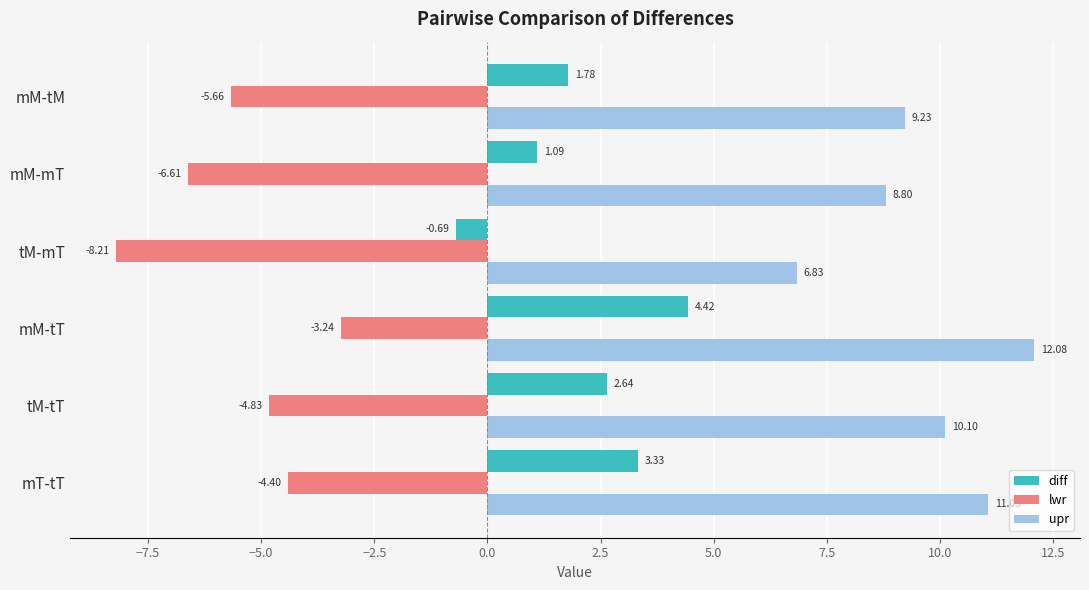

List the series in order of their overall mean, highest first.

upr, diff, lwr